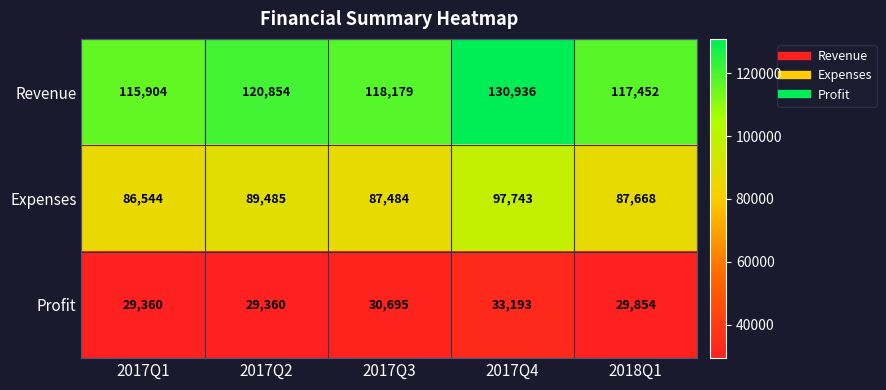

What is the total value across all series at 2017Q4?

261872